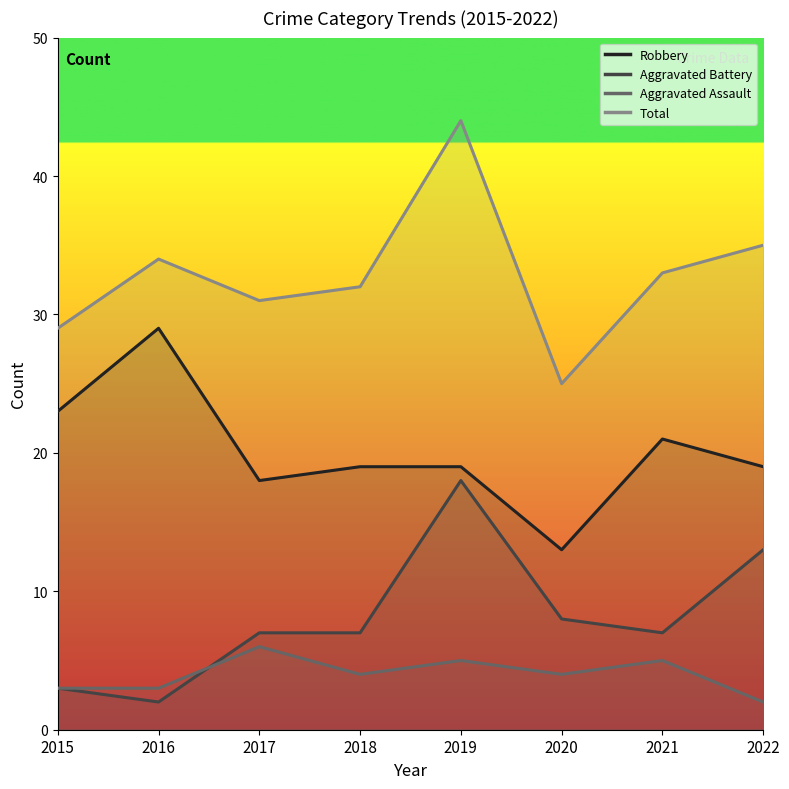

Which series has the largest range (max minus min)?

Total